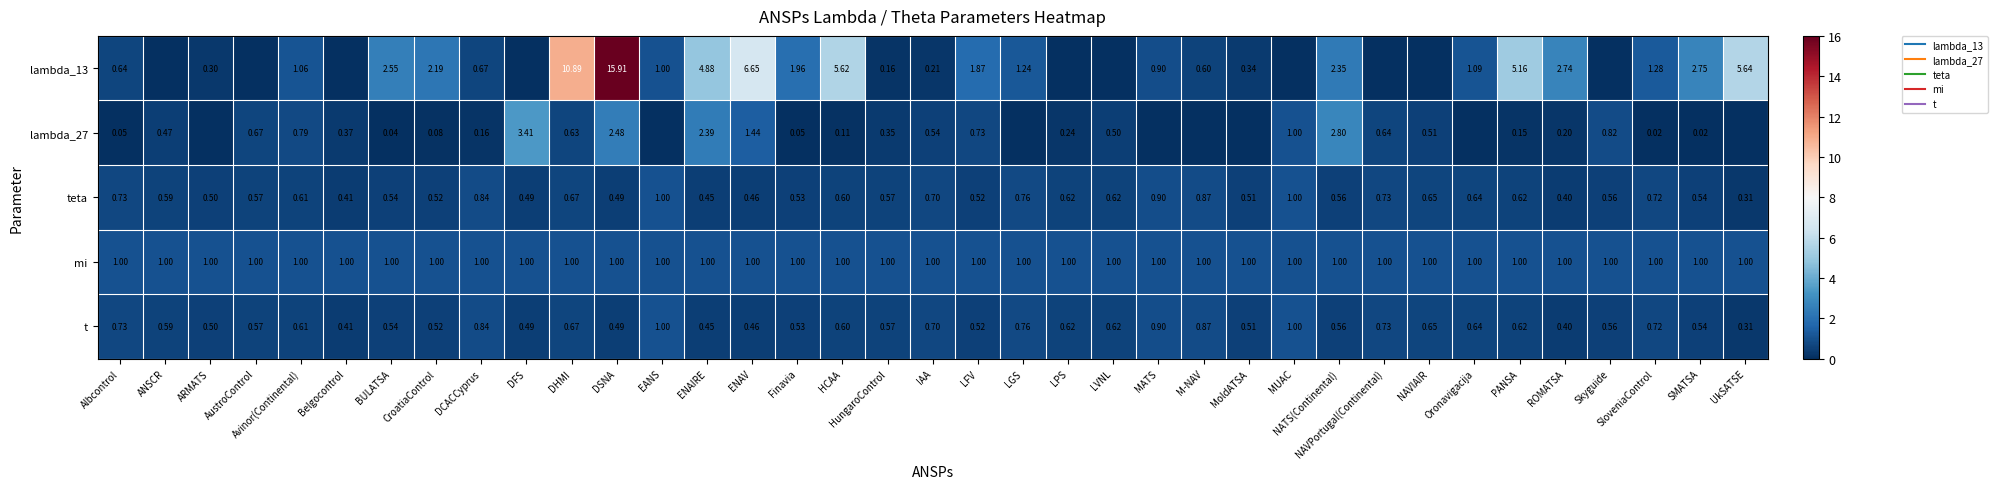

What is the total value across all series at AustroControl?

2.8